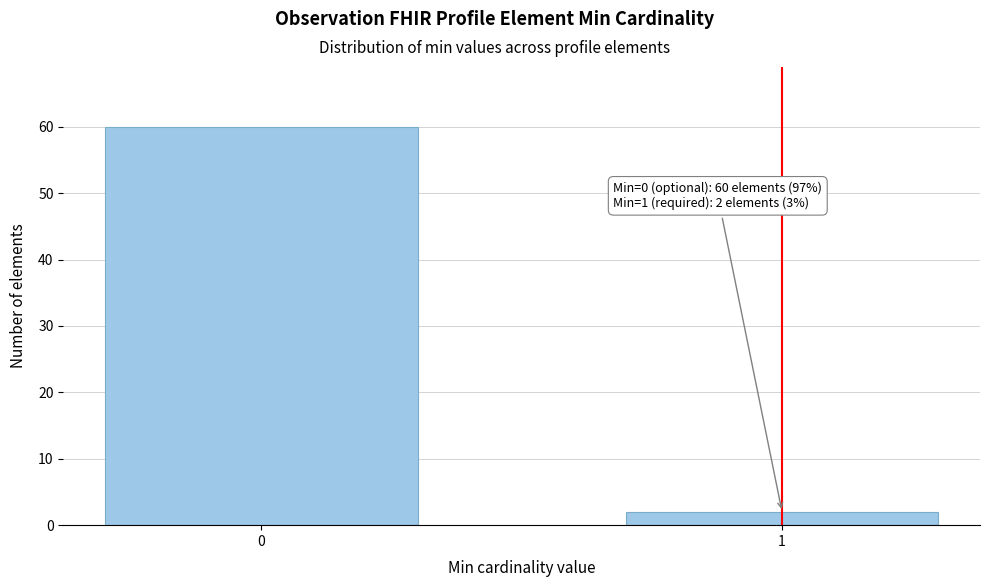

Reading left to right, extract all data points from this chart.

60	2